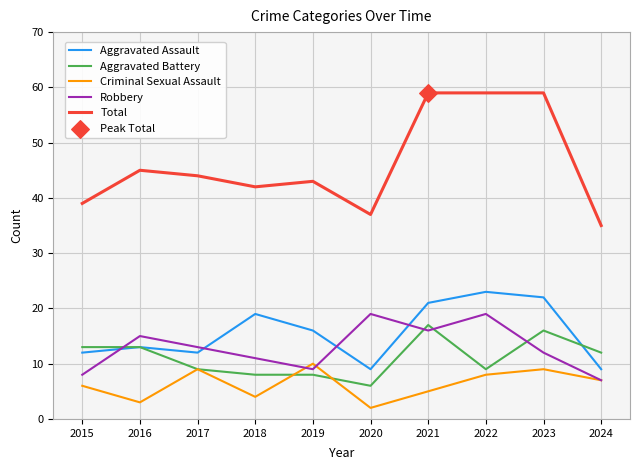

At how many categories does at least one series exceed 17?

10